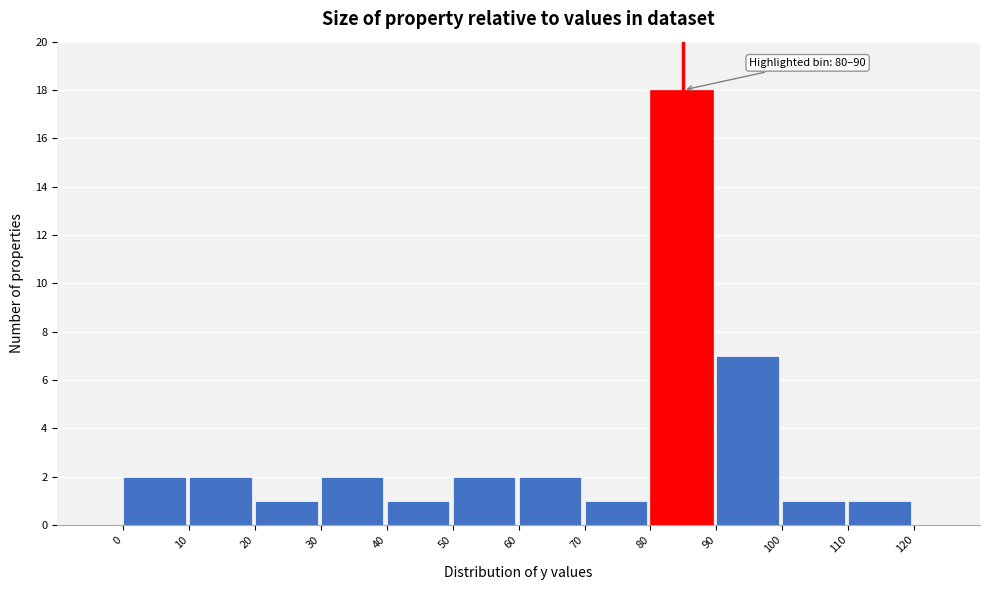

Over which range of the x-axis is the bar tallest?

80 to 90